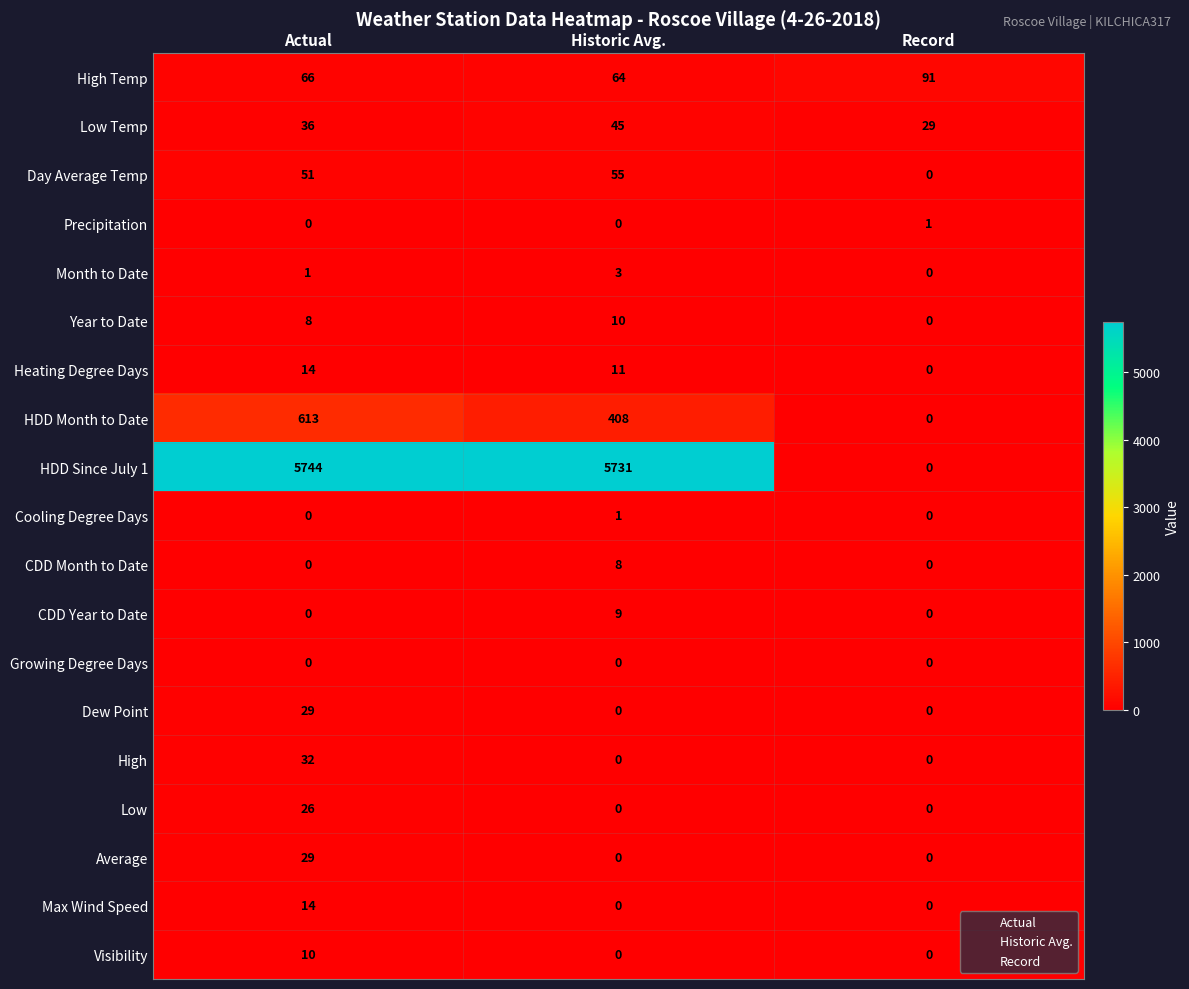

Which series has the largest total across all categories?

HDD Since July 1